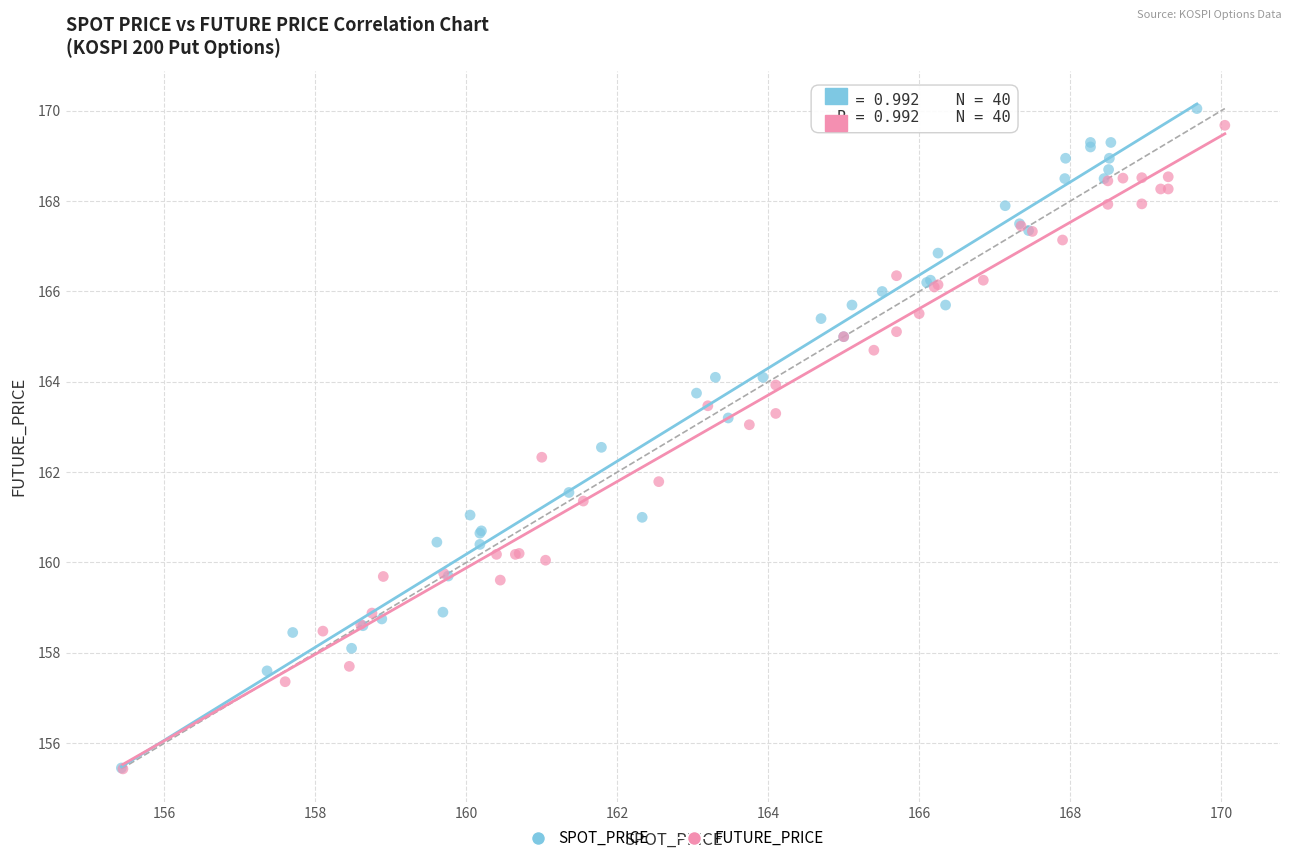

What are all the series names shown in the legend?

SPOT_PRICE, FUTURE_PRICE